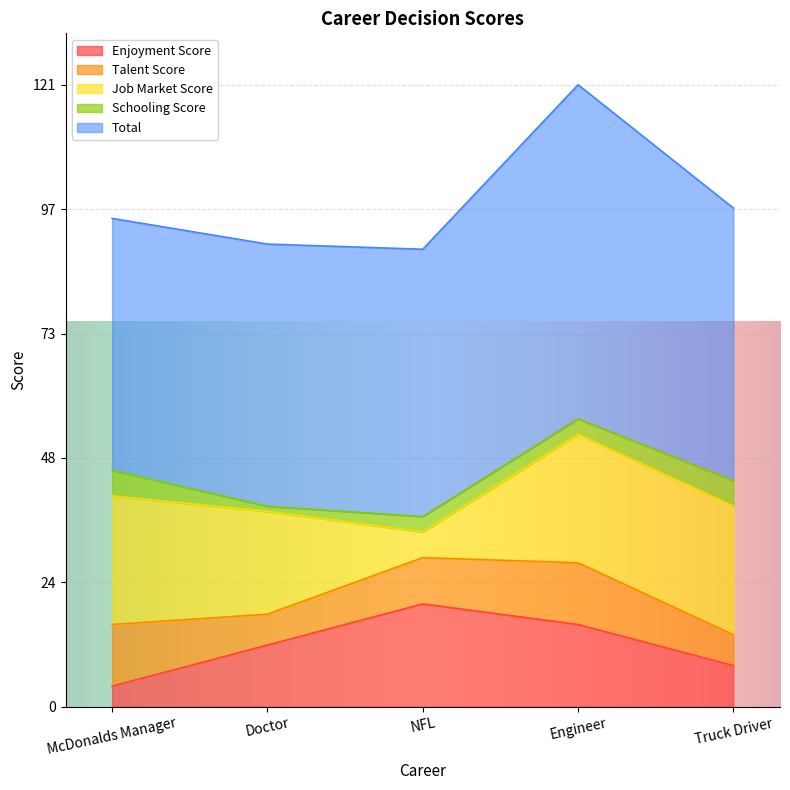

Does the chart display data point markers on the line(s)?

No